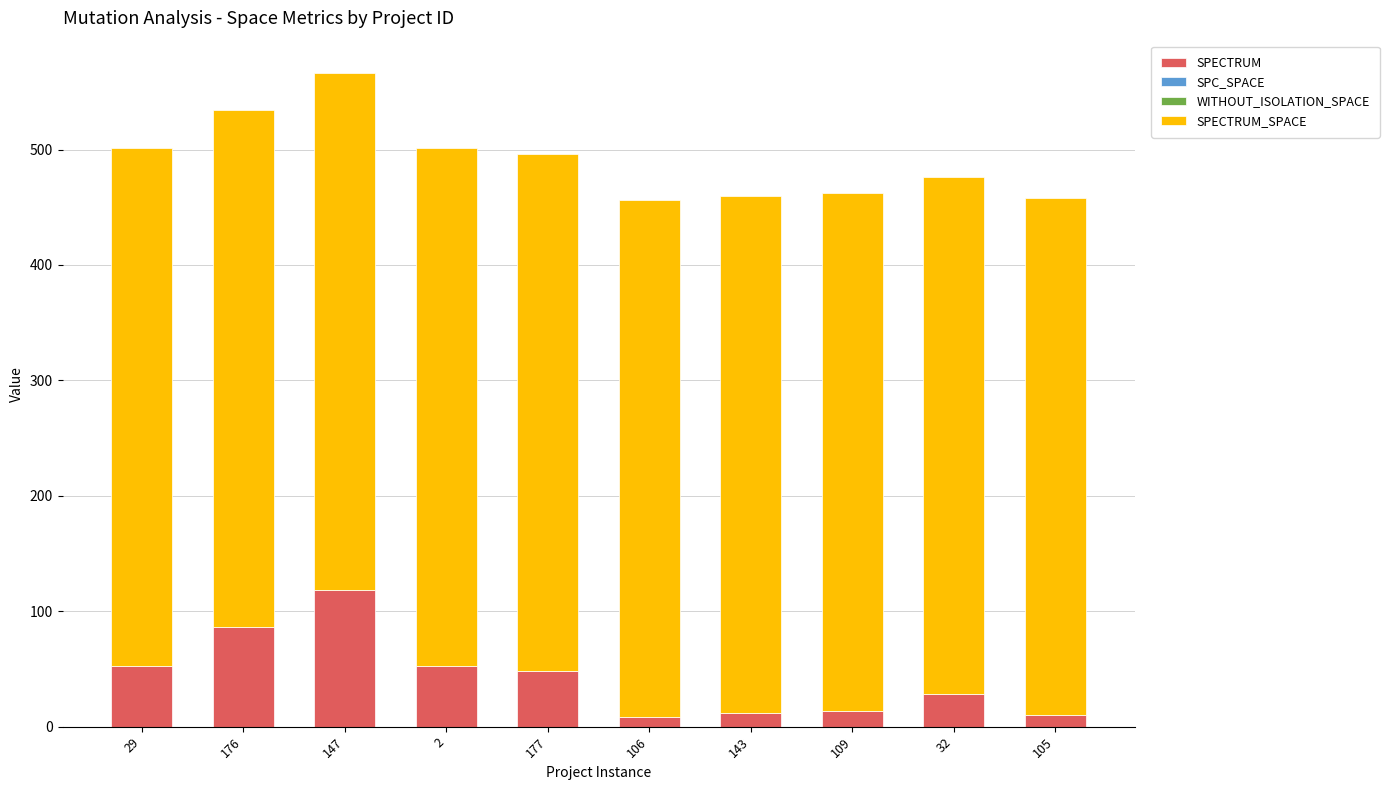

At which category is the sum across all series the highest?

147